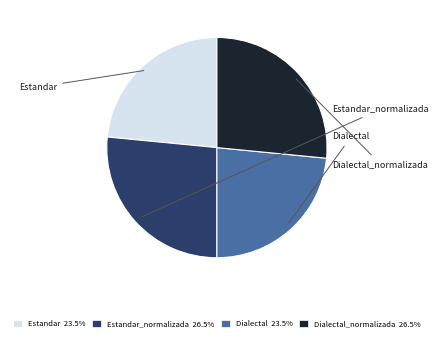

What is the ratio of the value at Dialectal 23.5% to the value at Dialectal_normalizada 26.5%?

0.9